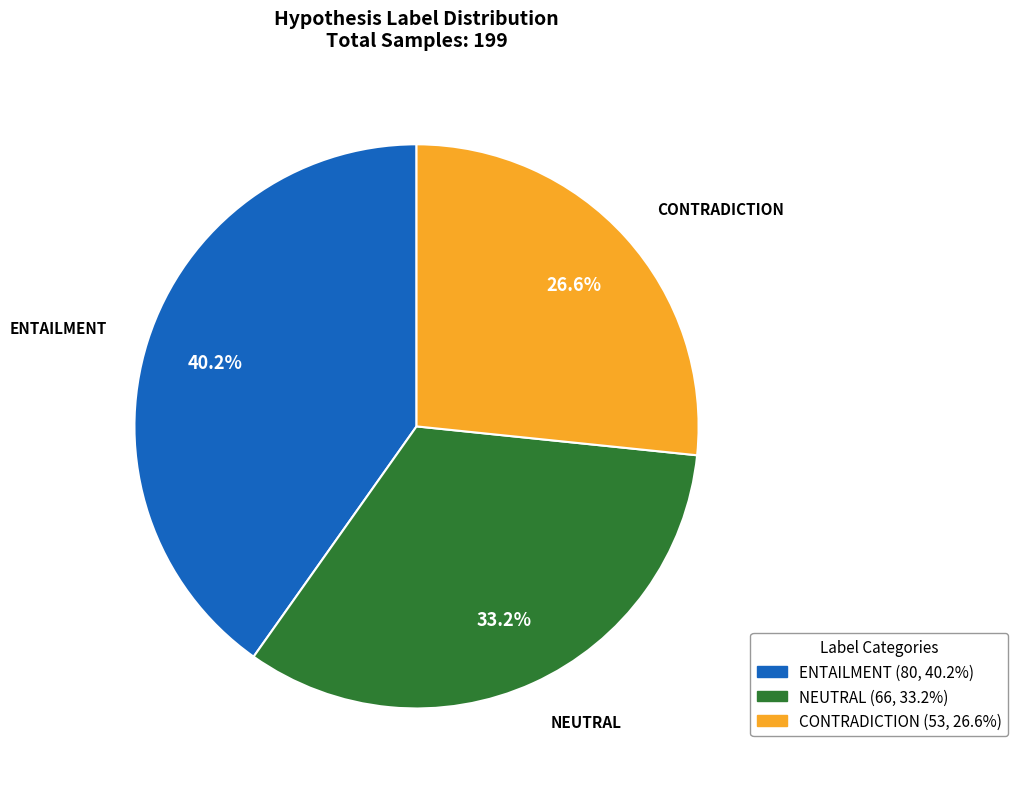

To the nearest percent, what is the average slice percentage?

33%